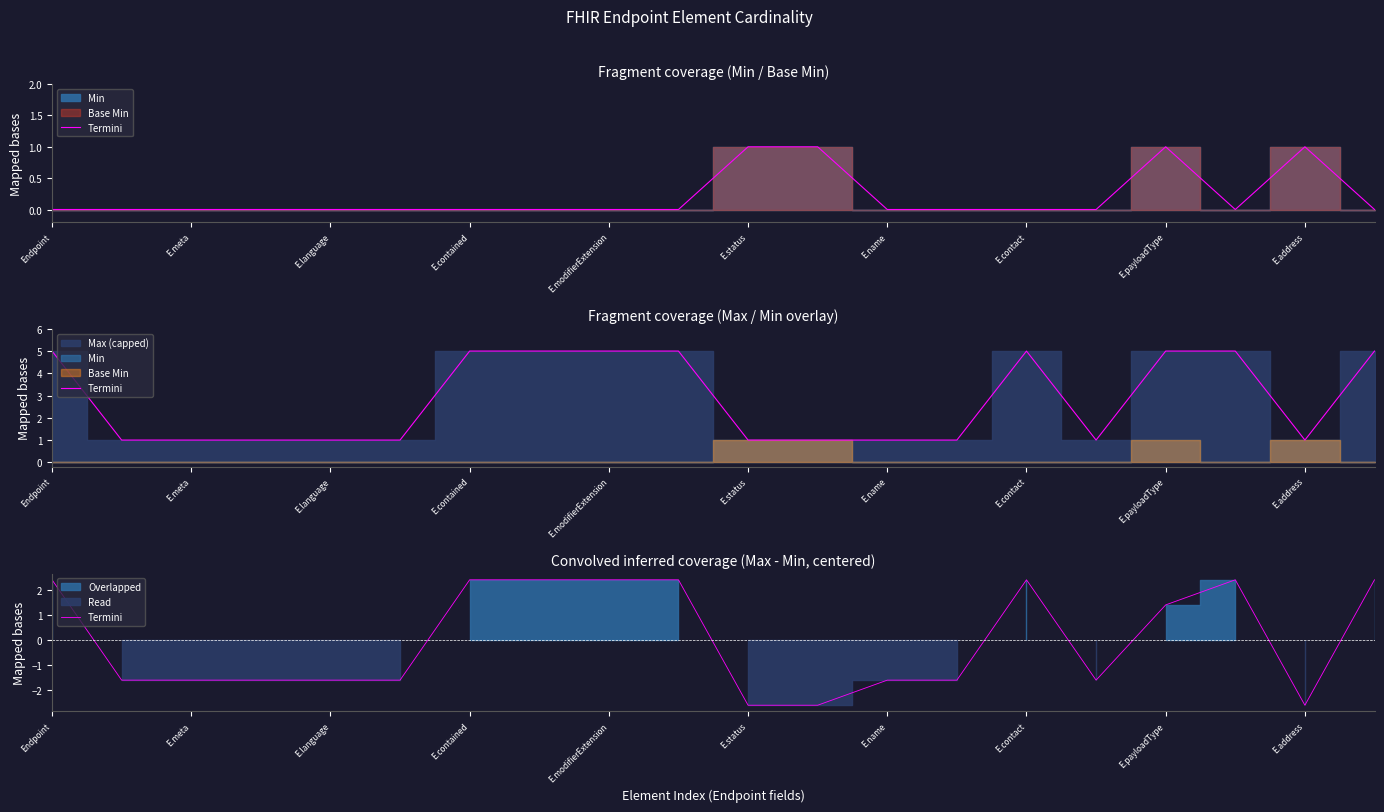

How many values are above zero?

9